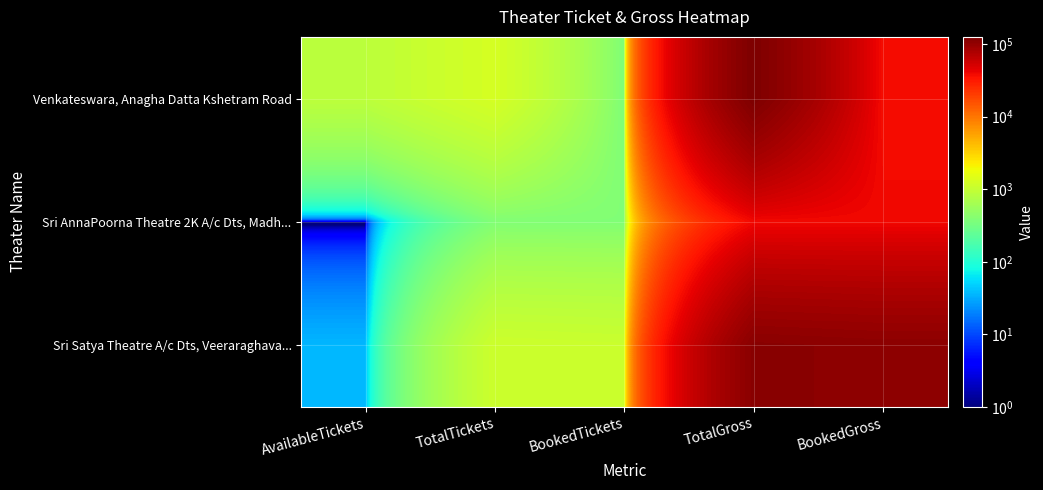

Reading right to left, extract all data points from this chart.

Venkateswara, Anagha Datta Kshetram Road: BookedGross=37300	TotalGross=126000	BookedTickets=373	TotalTickets=1260	AvailableTickets=887
Sri AnnaPoorna Theatre 2K A/c Dts, Madh...: BookedGross=38700	TotalGross=38700	BookedTickets=387	TotalTickets=387	AvailableTickets=0
Sri Satya Theatre A/c Dts, Veeraraghava...: BookedGross=107900	TotalGross=111500	BookedTickets=1079	TotalTickets=1115	AvailableTickets=36